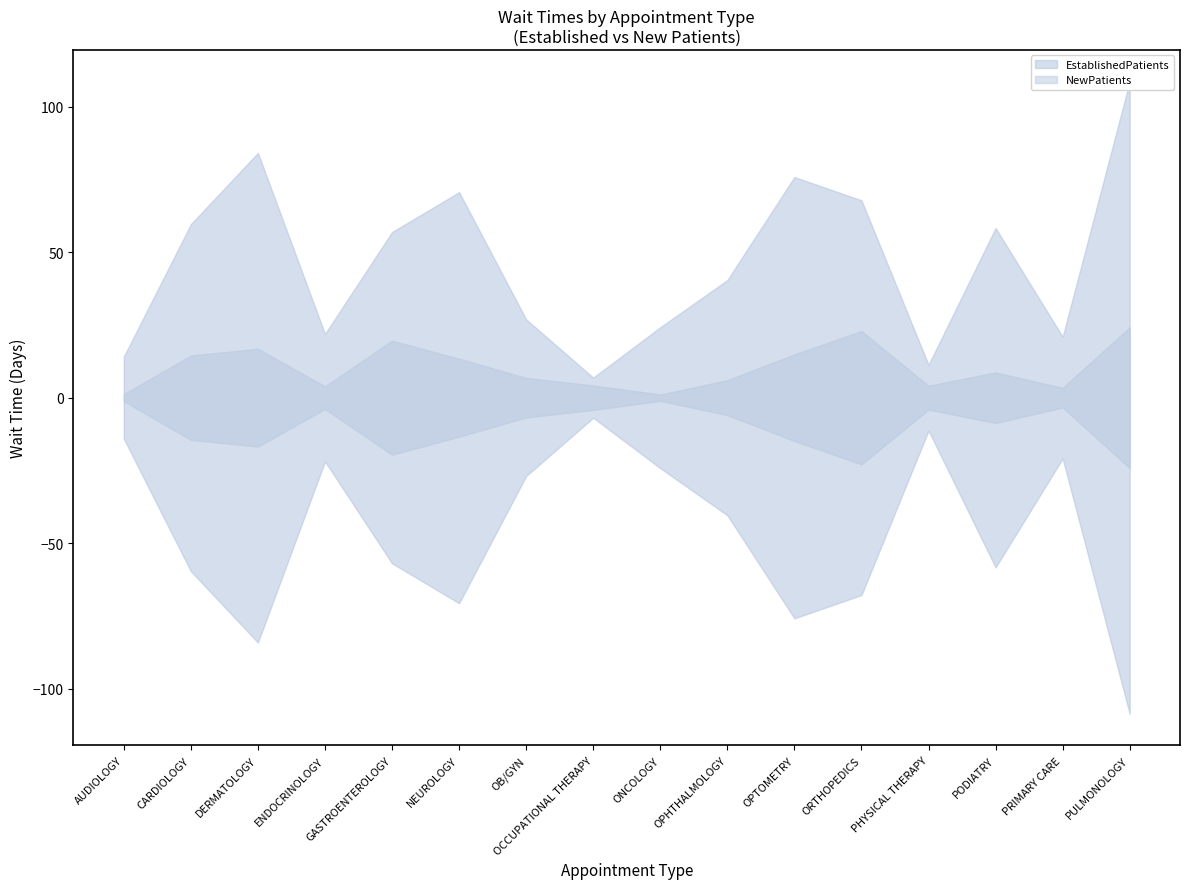

True or false: NewPatients and EstablishedPatients cross at least once.

False